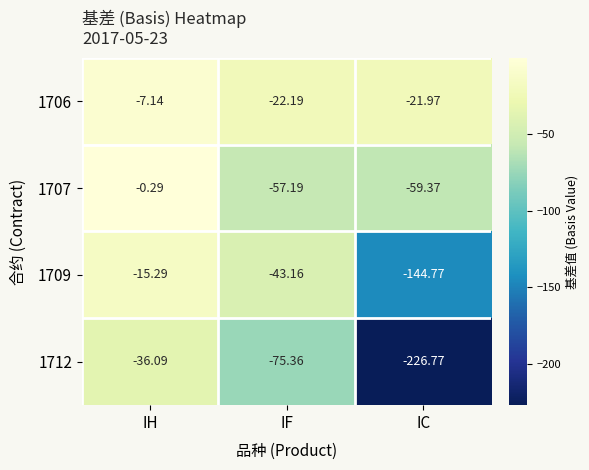

How many series are shown in this chart?

4